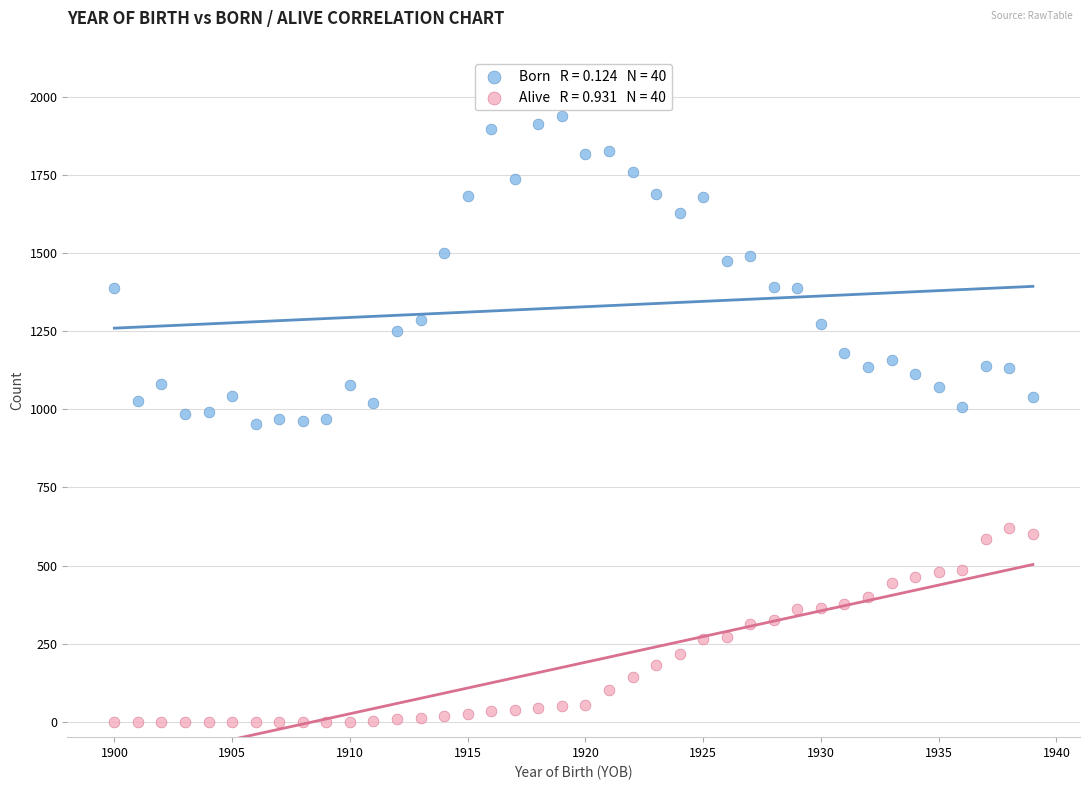

Across all data points, what is the range of X values (max minus min)?

39